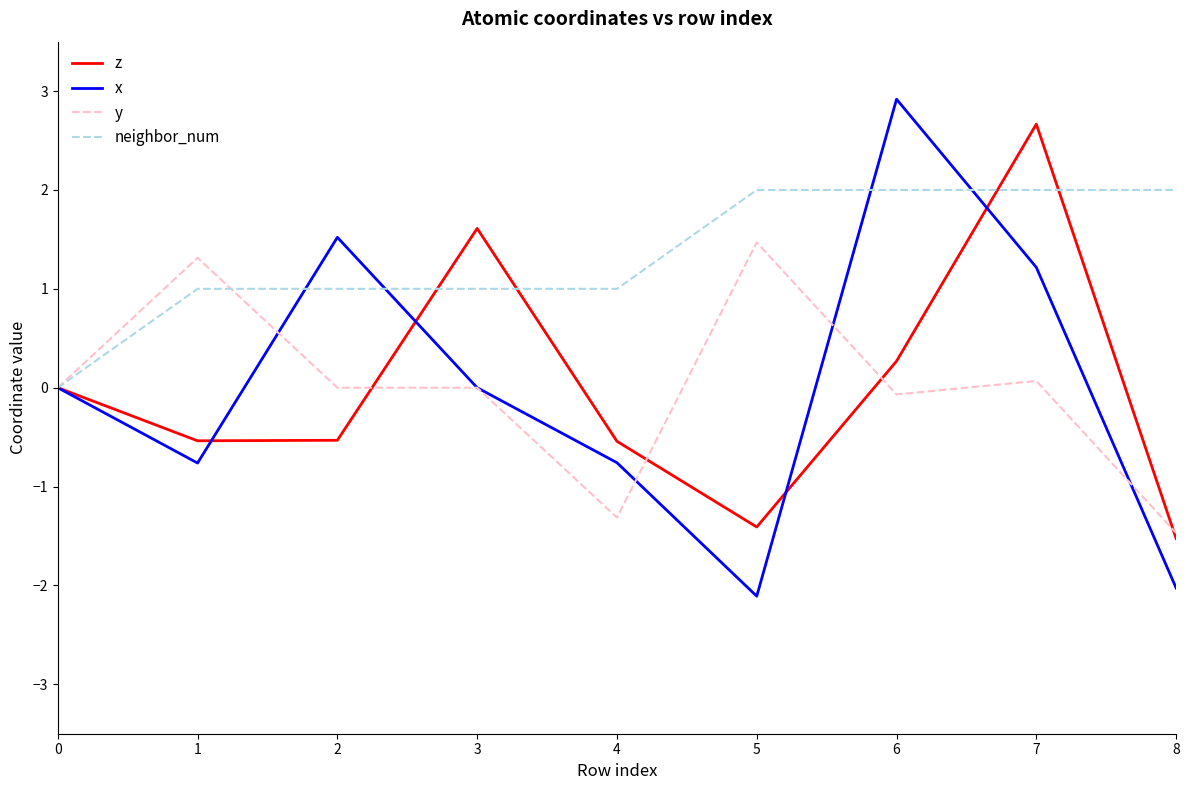

Which series has the widest spread of values?

x